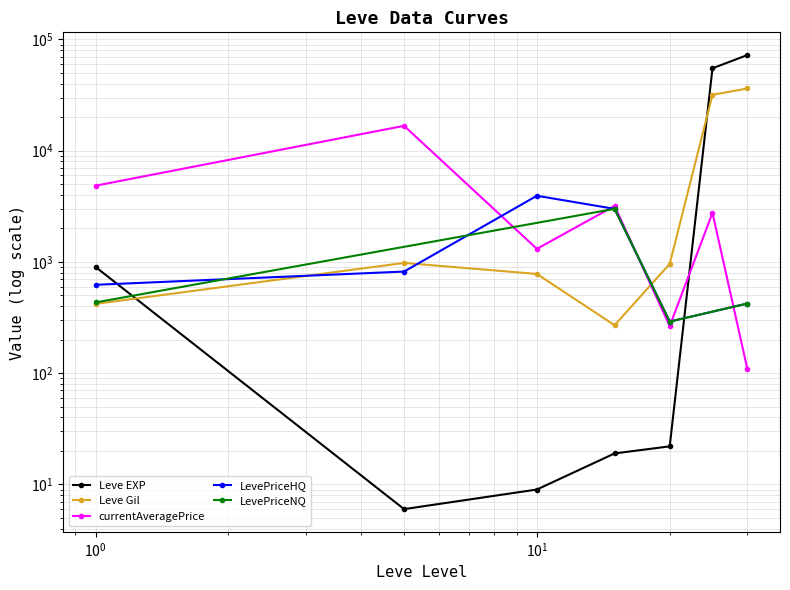

True or false: currentAveragePrice has a value of 61.4 at 30.

False